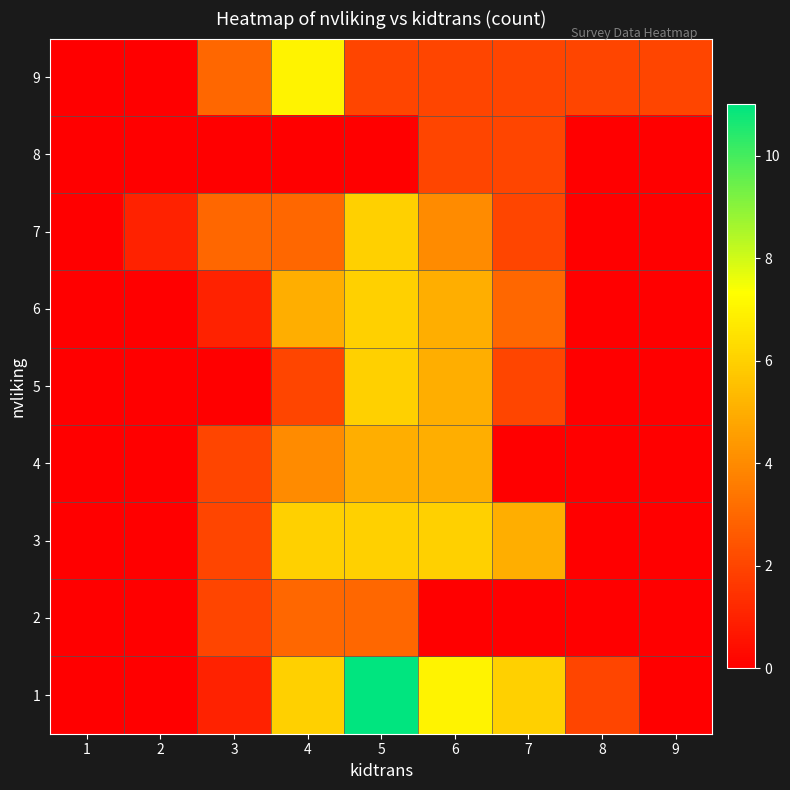

At how many categories does at least one series exceed 8?

1